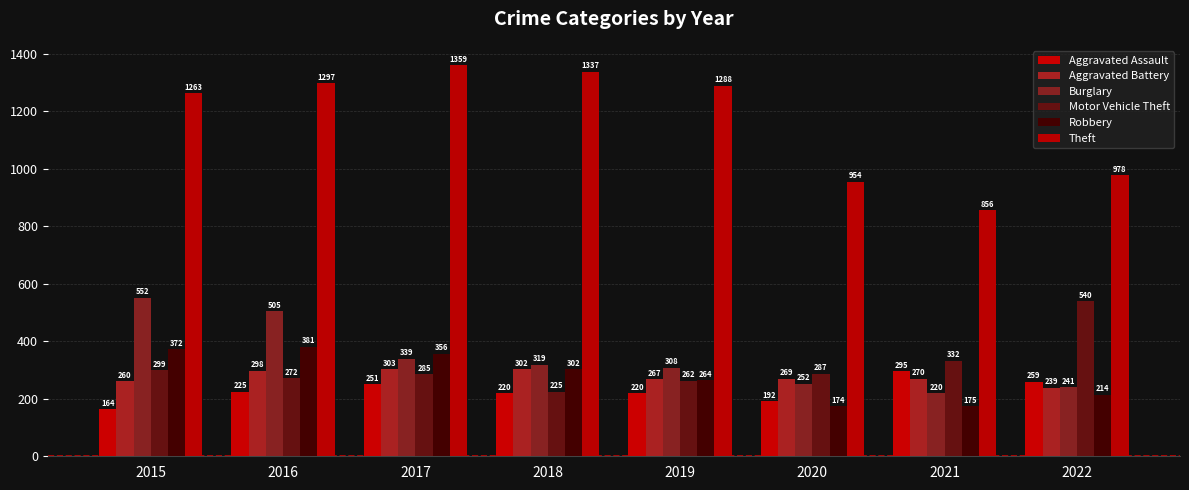

Which series has the largest total across all categories?

Theft